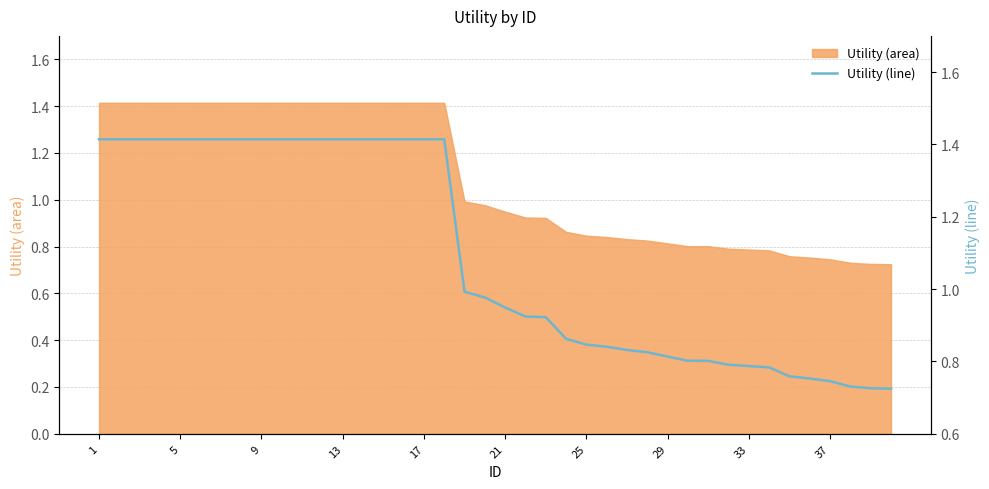

Which category has the highest value across all series?

1